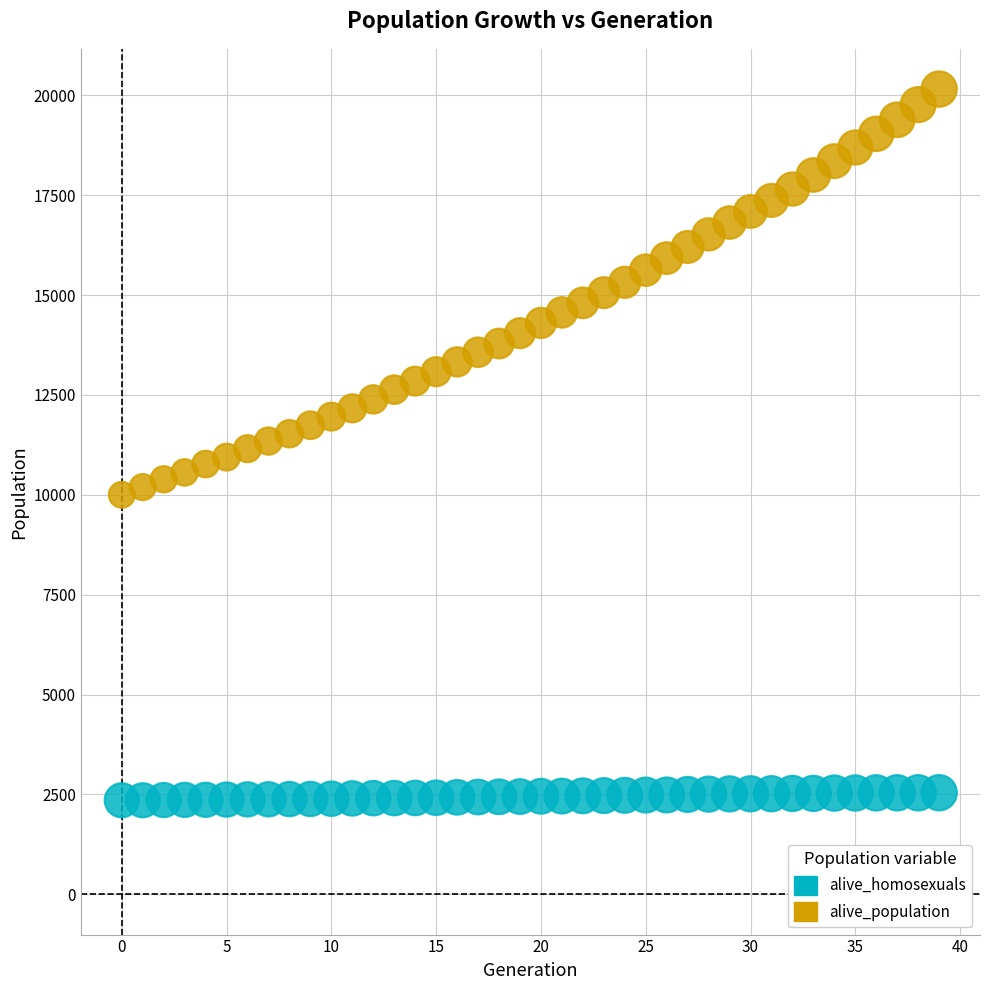

Which series has the widest spread of Y values?

alive_population